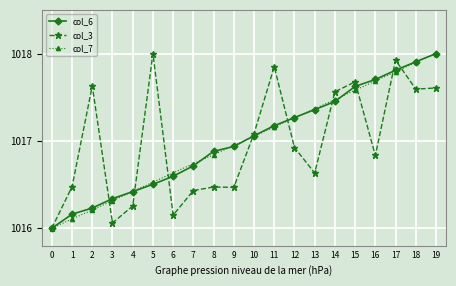

How many categories are shown in the chart?

20